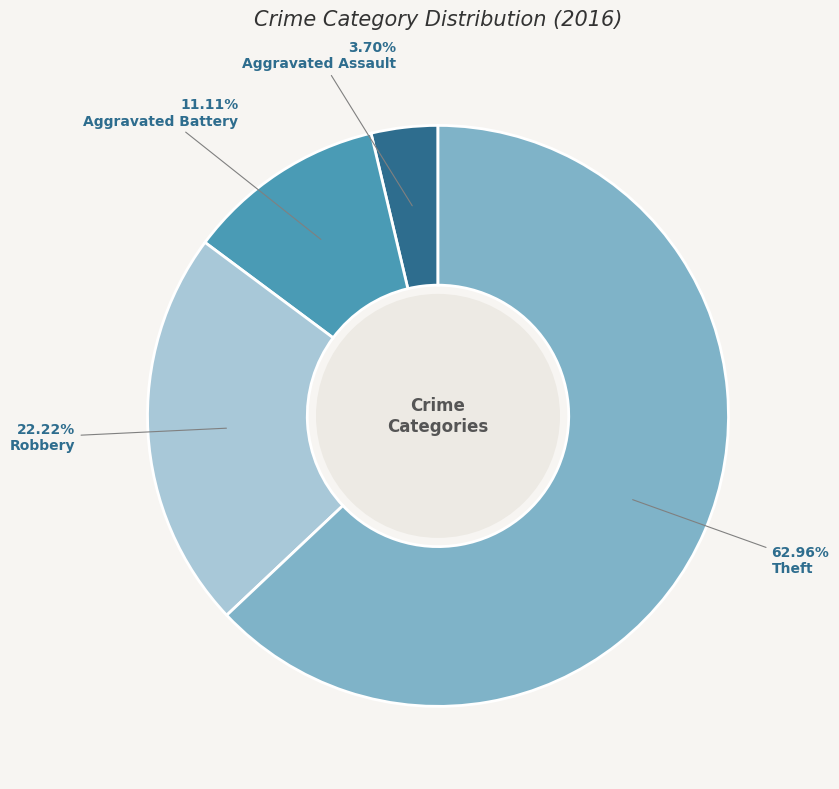

Does any single category account for the majority?

Yes